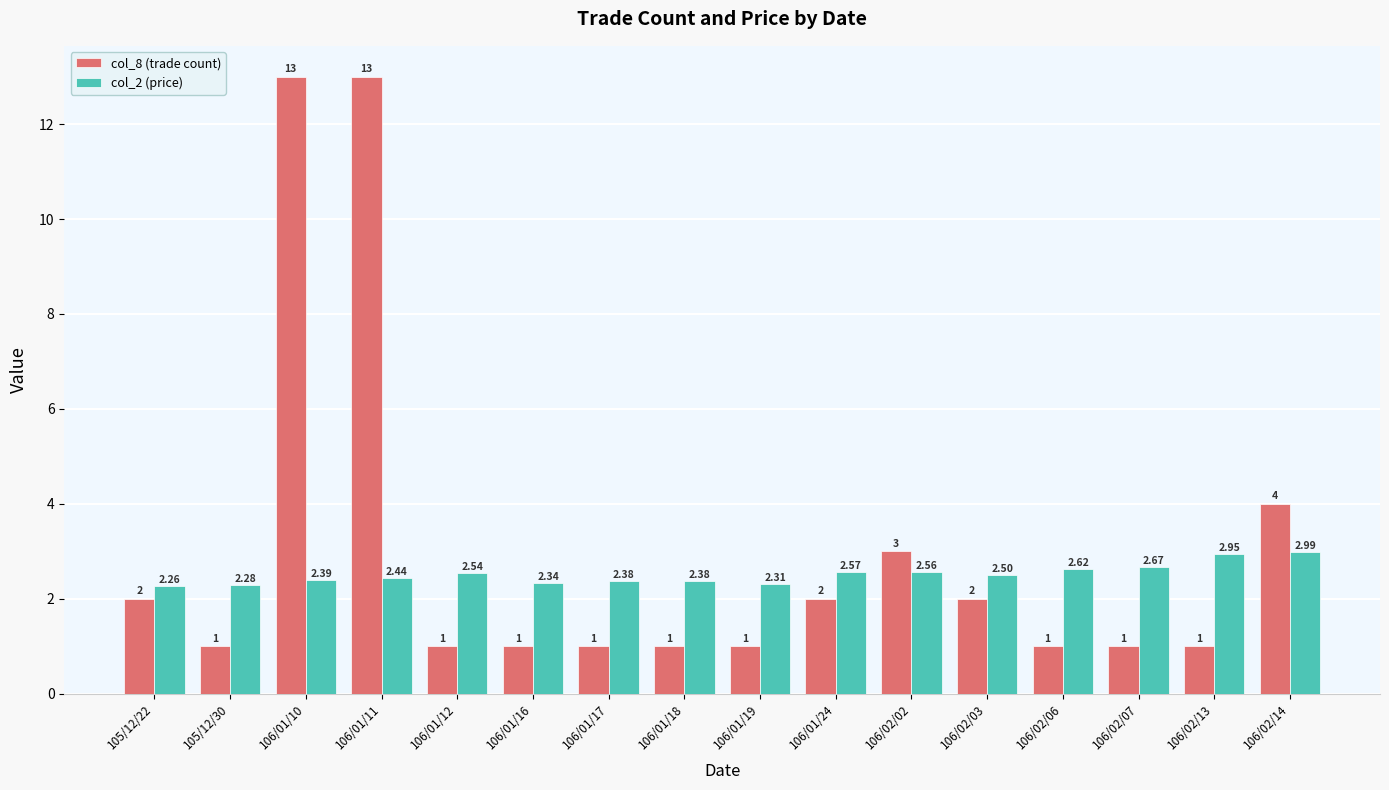

Is the value of col_8 (trade count) at 106/01/18 greater than the value of col_2 (price) at 106/01/24?

No